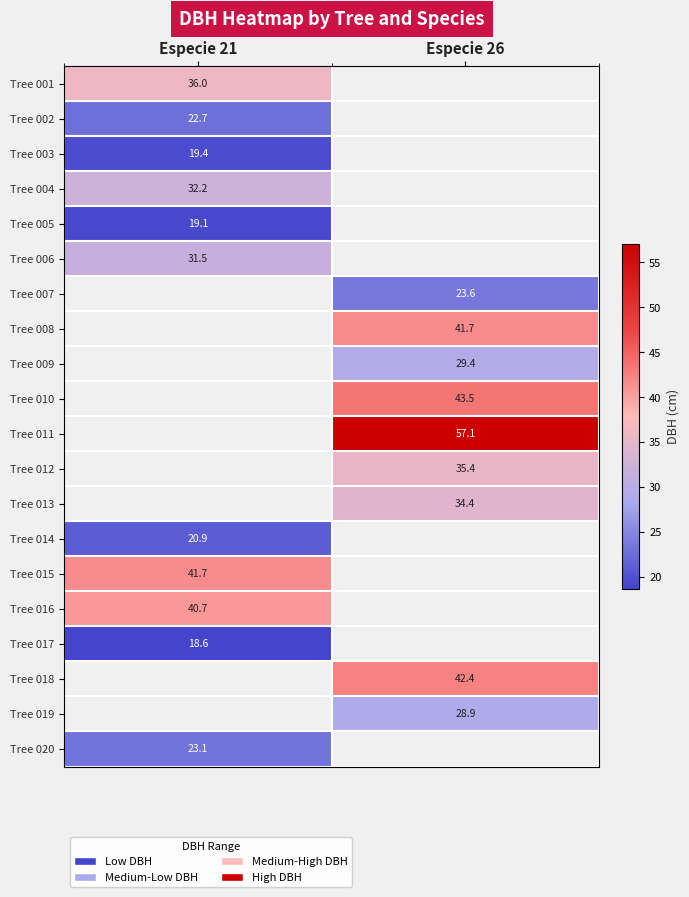

At how many categories does at least one series exceed 28?

2